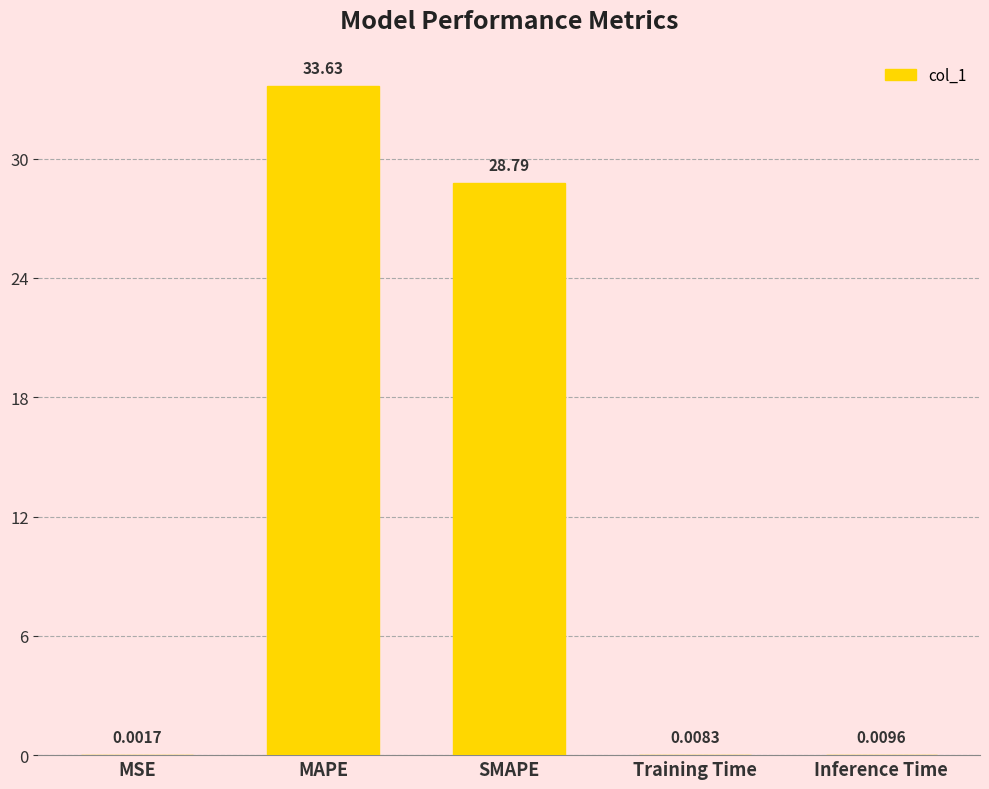

What is the change in value from SMAPE to Inference Time?

-28.8